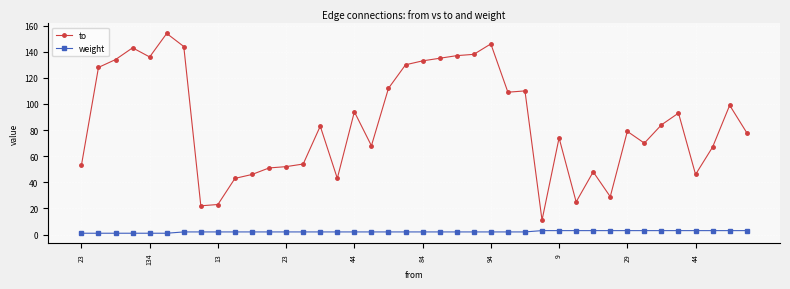

List the series in order of their overall mean, lowest first.

weight, to